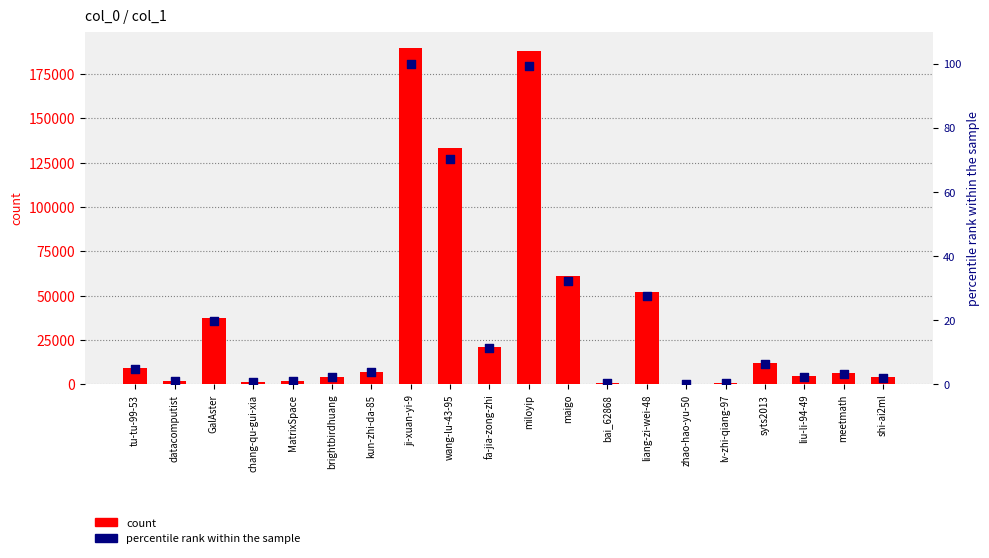

Which series contains the highest Y value?

count